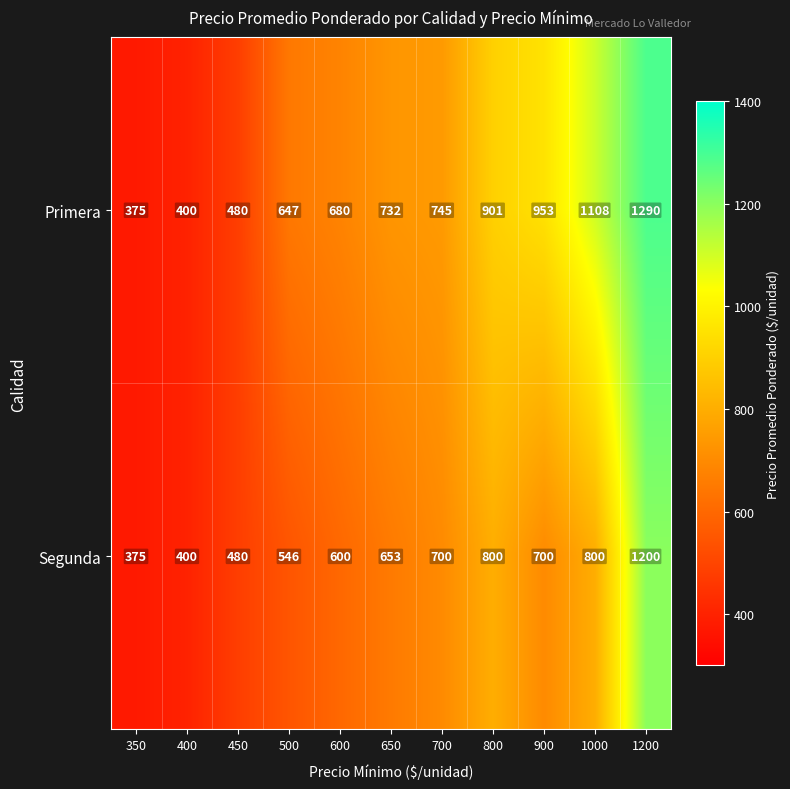

At 650, list the series in order from largest to smallest.

Primera, Segunda